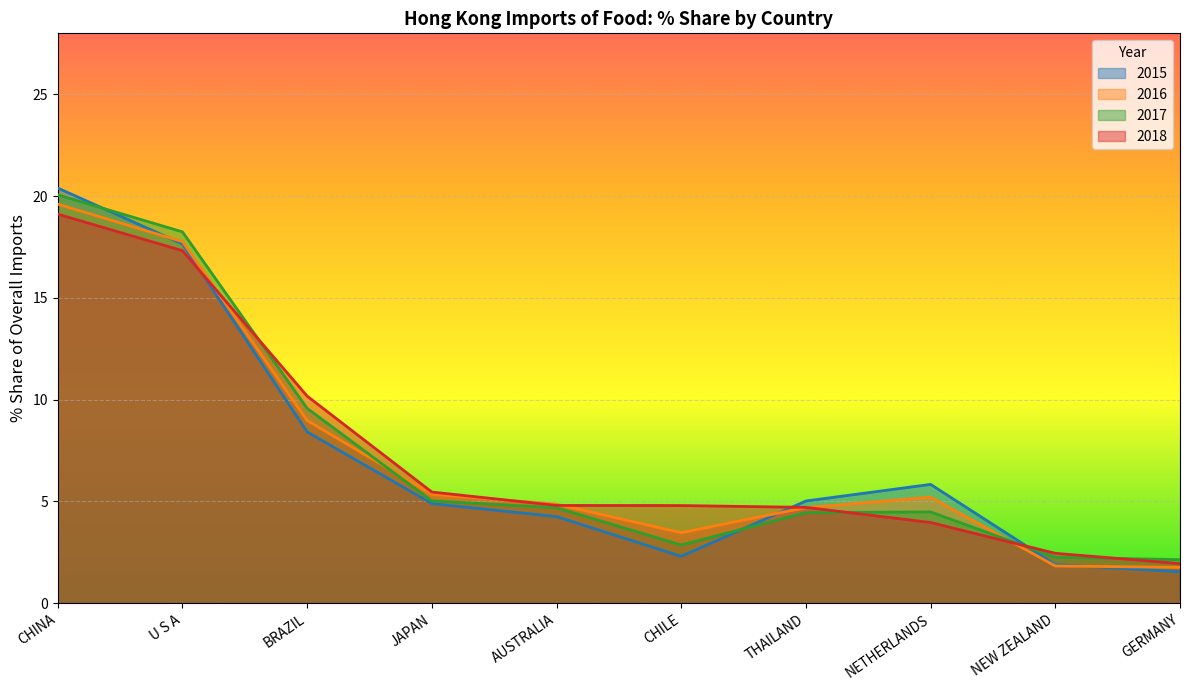

True or false: 2016 has a value of 7.3 at THAILAND.

False